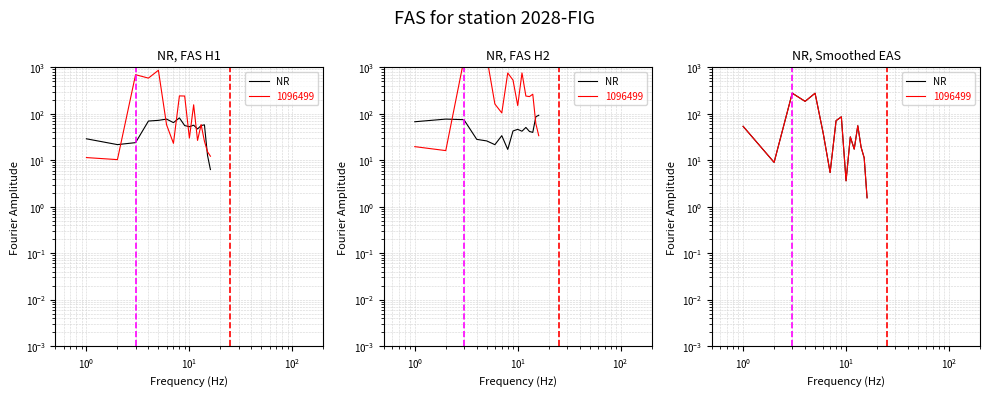

Reading left to right, extract all data points from this chart.

53.7	9.0	277.7	185.2	276.8	38.0	5.4	71.0	86.0	3.6	31.8	17.3	55.3	19.0	11.2	1.6